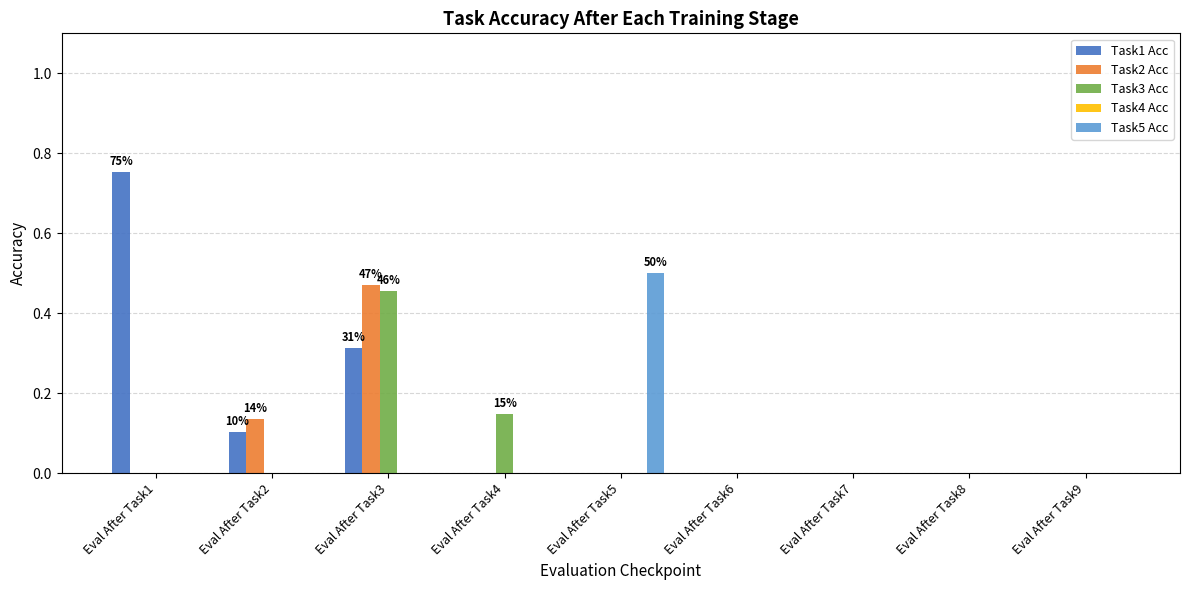

The Task1 Acc series shows 0.0 at Eval After Task9. True or false?

True